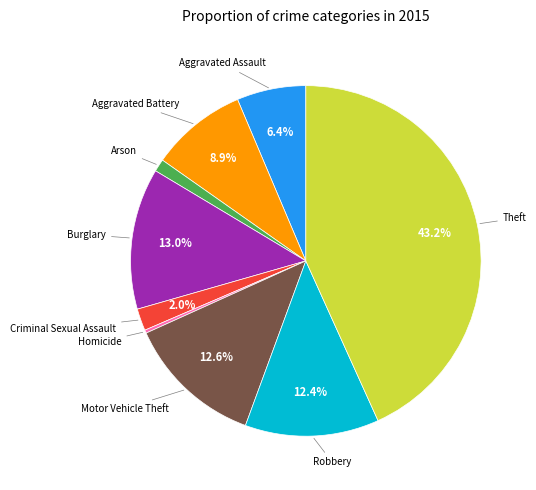

Is there a majority slice in this chart?

No